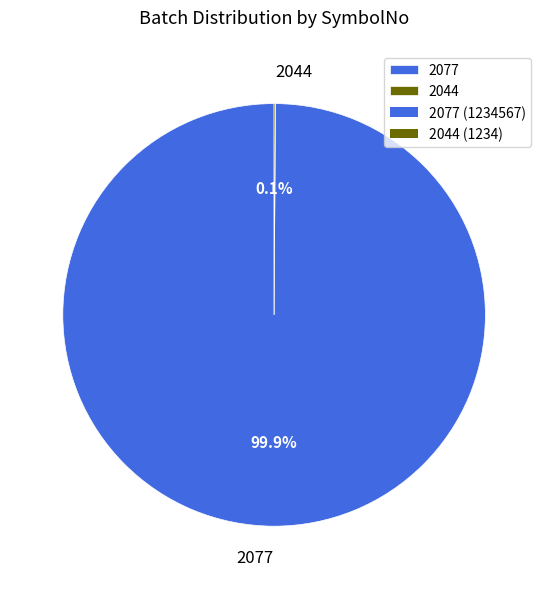

True or false: 2077 accounts for 95% of the total.

False